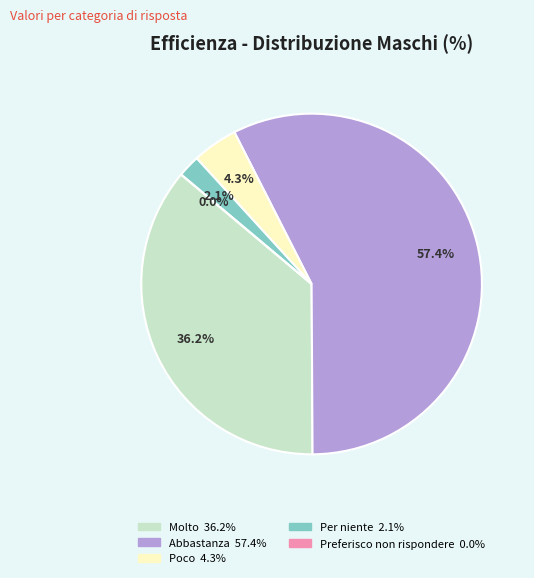

The Abbastanza slice represents 57% of the pie. True or false?

True